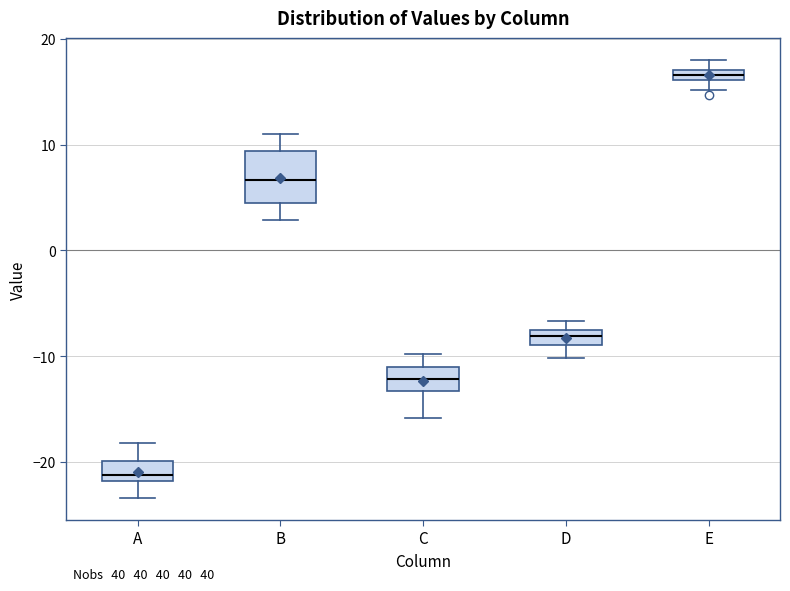

Comparing the boxes themselves (not the whiskers), which one is the tallest?

B